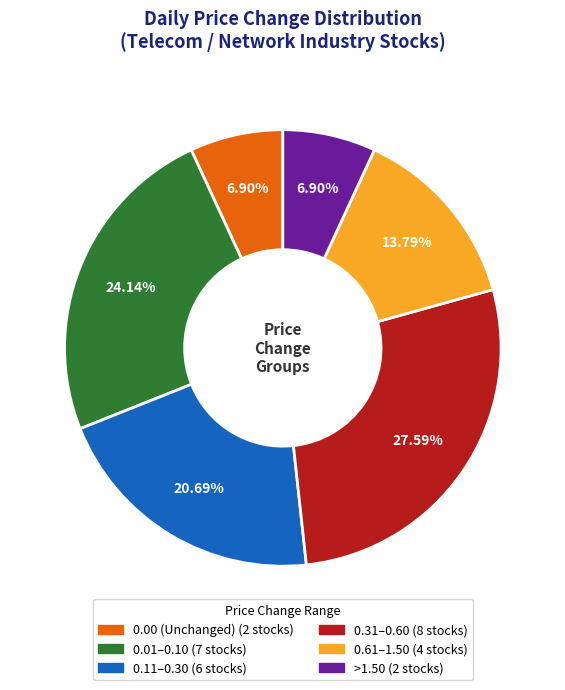

Does any single category account for the majority?

No